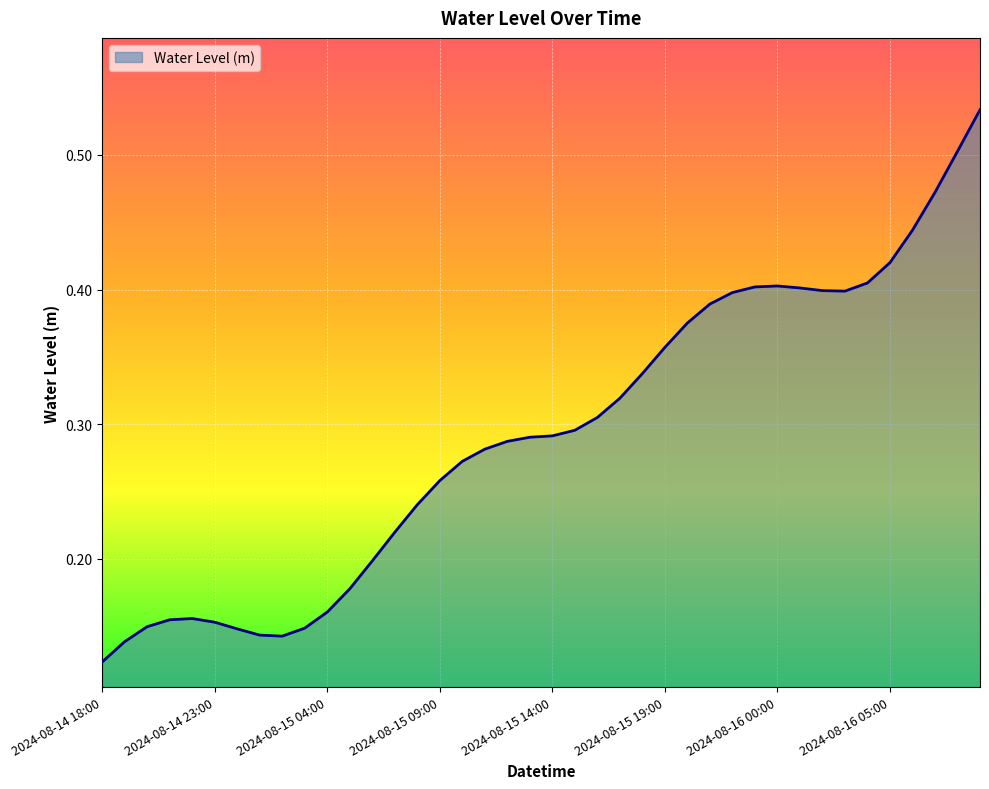

At which label is the value closest to 0?

2024-08-14 18:00